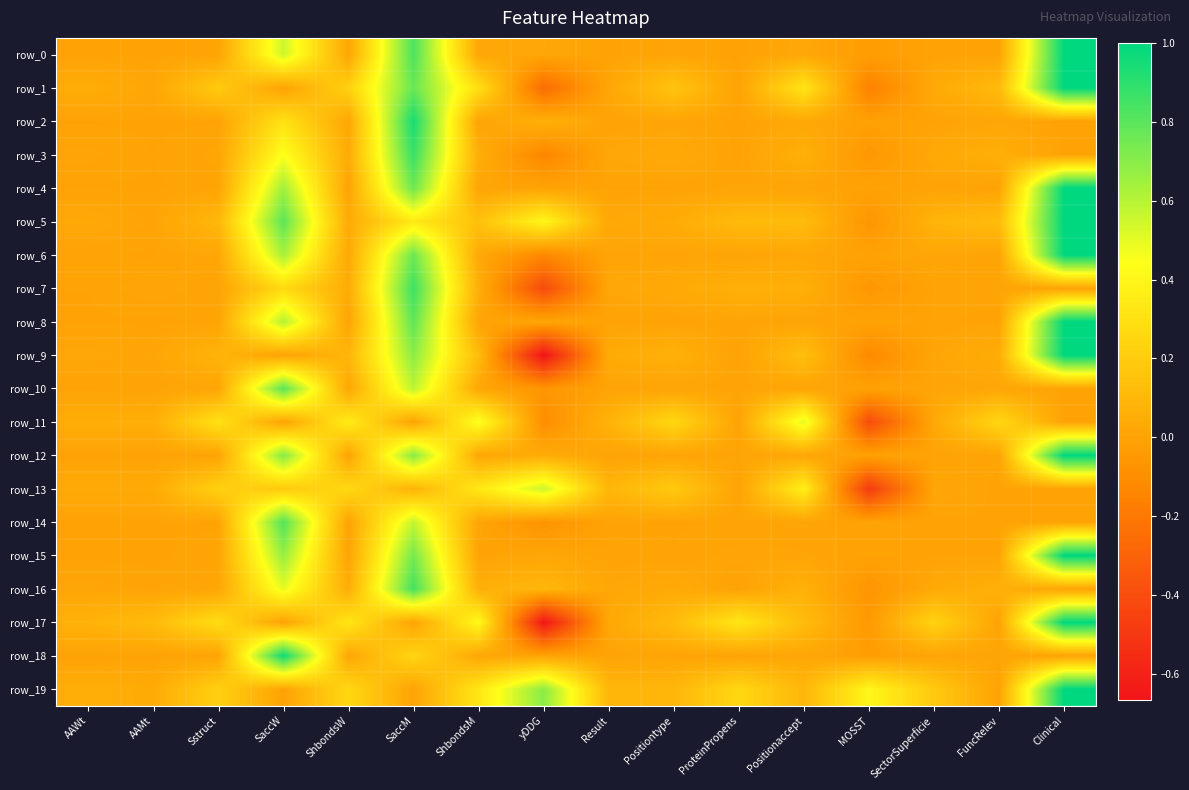

What is the difference between the maximum and minimum values in the row_19 series?

1.0